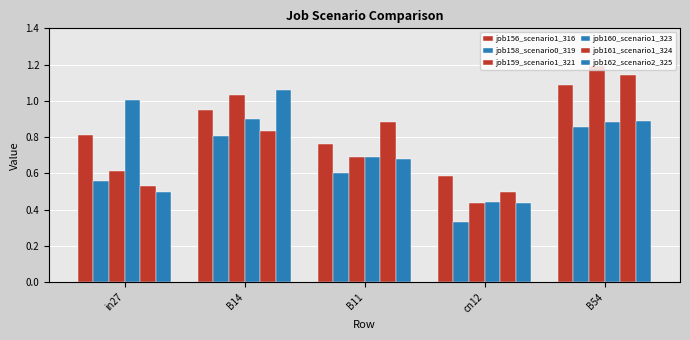

List the series in order of their peak value, lowest first.

job158_scenario0_319, job160_scenario1_323, job162_scenario2_325, job156_scenario1_316, job161_scenario1_324, job159_scenario1_321